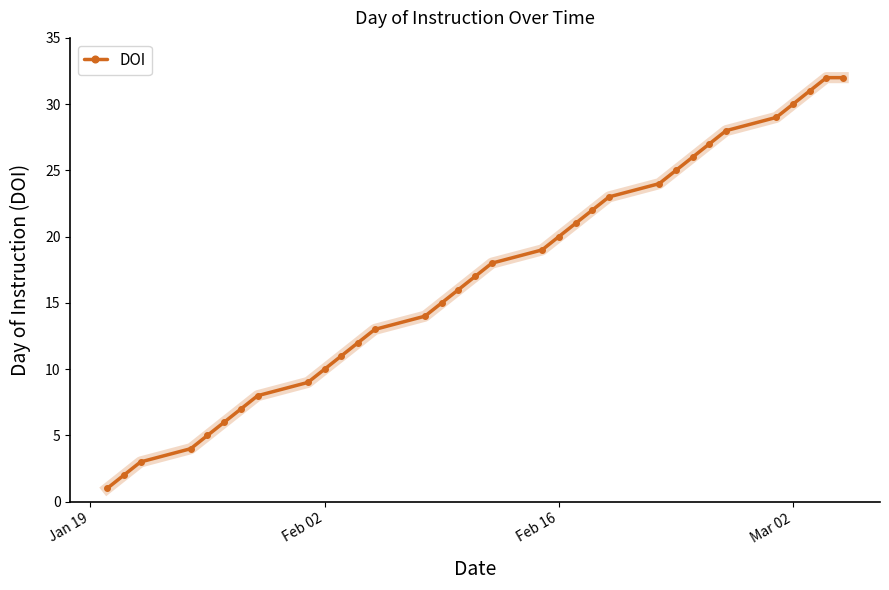

True or false: the data has more than 2 interior local peaks.

False